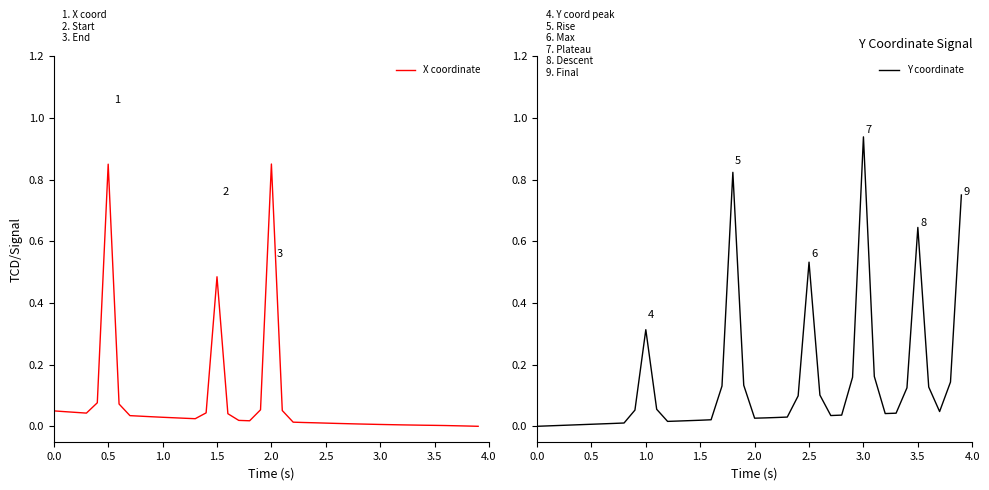

What is the difference between the second highest and second lowest values in the Y coordinate series?

0.8